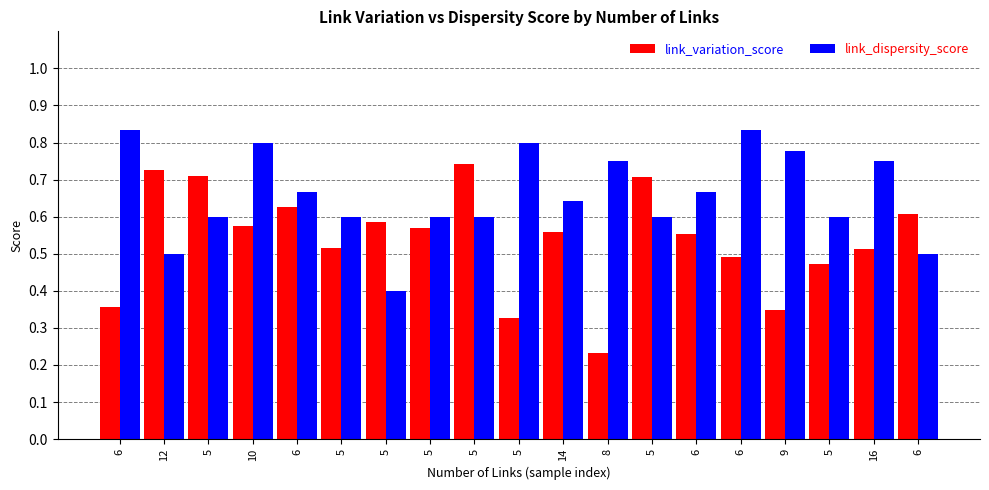

The value of link_variation_score at 5 is 0.2. True or false?

False